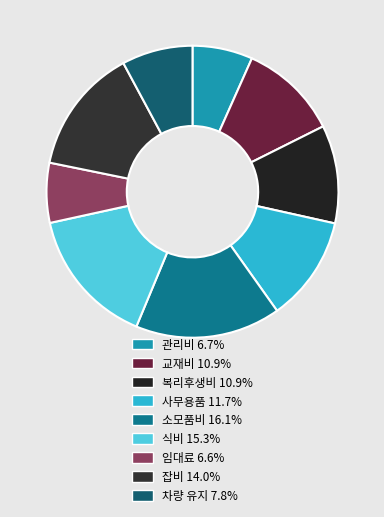

Does 잡비 account for over 50% of the chart?

No